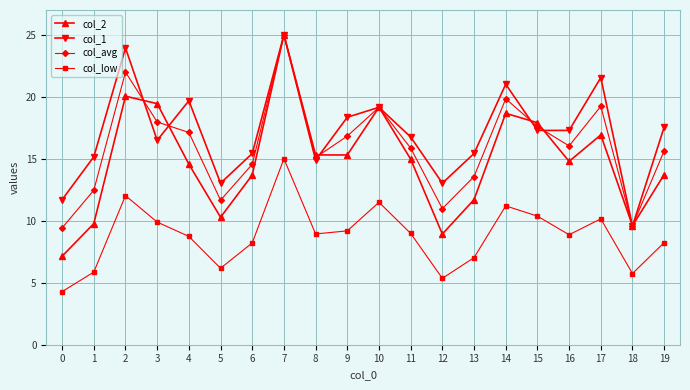

What is the highest value of the col_avg series?

25.0